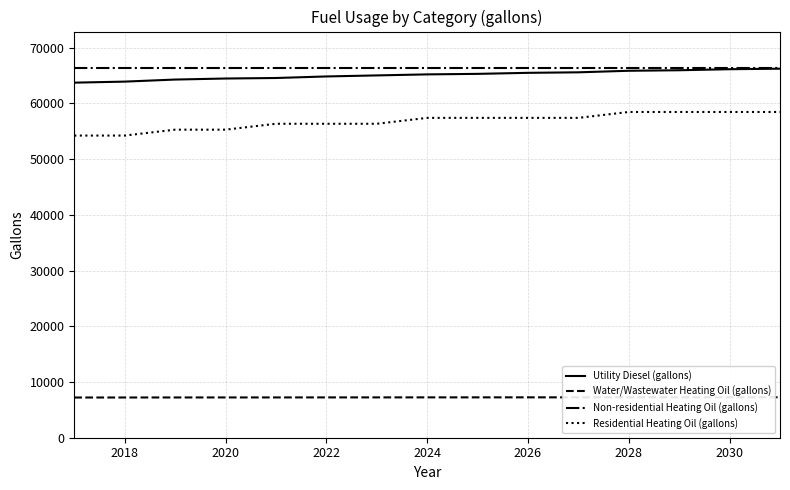

What is the minimum value for Water/Wastewater Heating Oil (gallons)?

7214.7